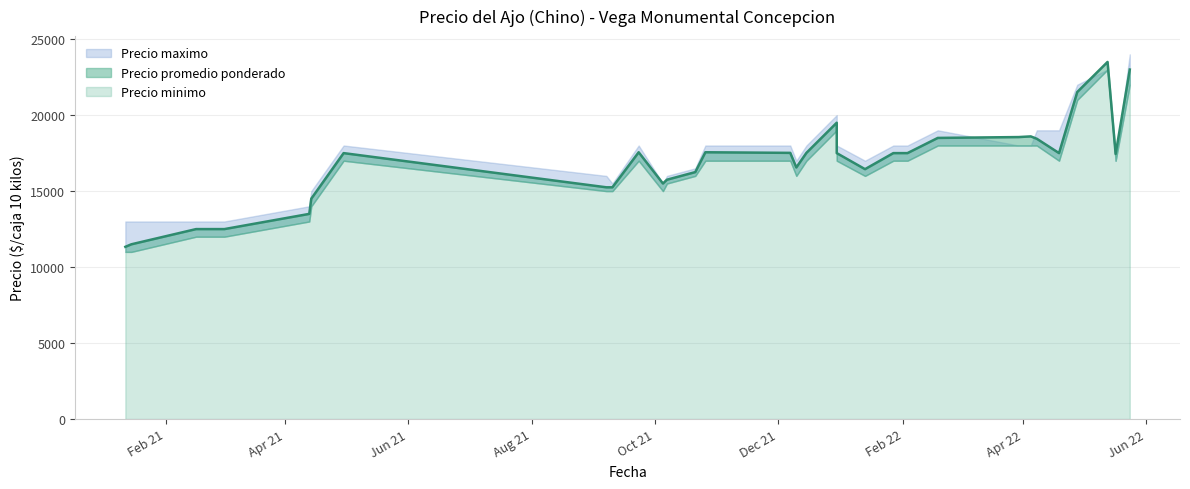

True or false: Precio maximo has a value of 12269 at 2022-05-24.

False